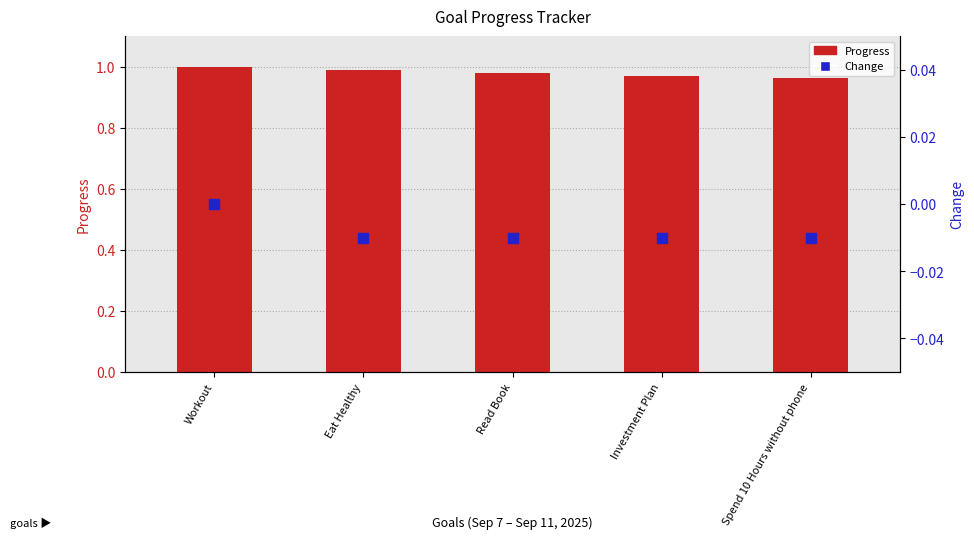

Is the value of Change at Spend 10 Hours without phone greater than the value of Progress at Workout?

No